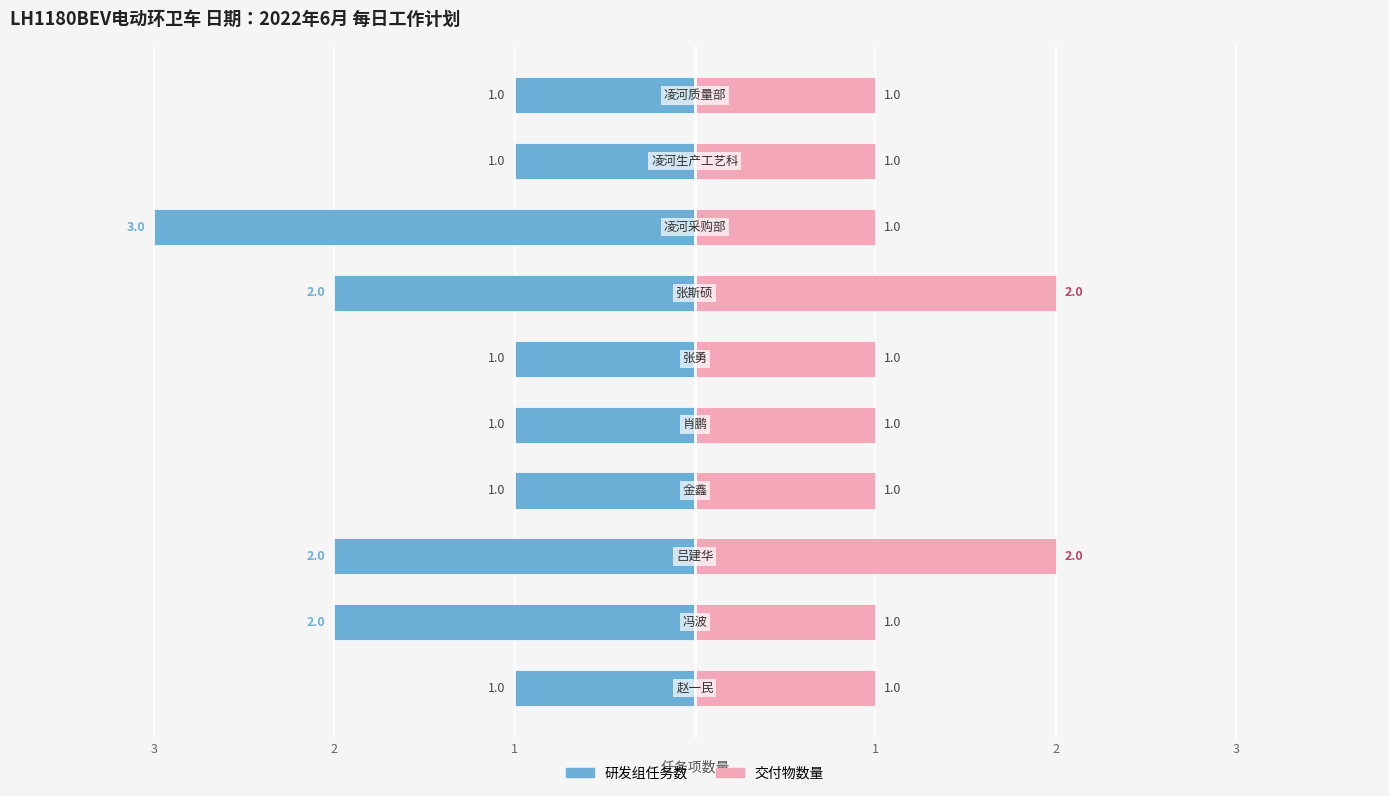

Which series changed the most between 1 and 8?

研发组任务数